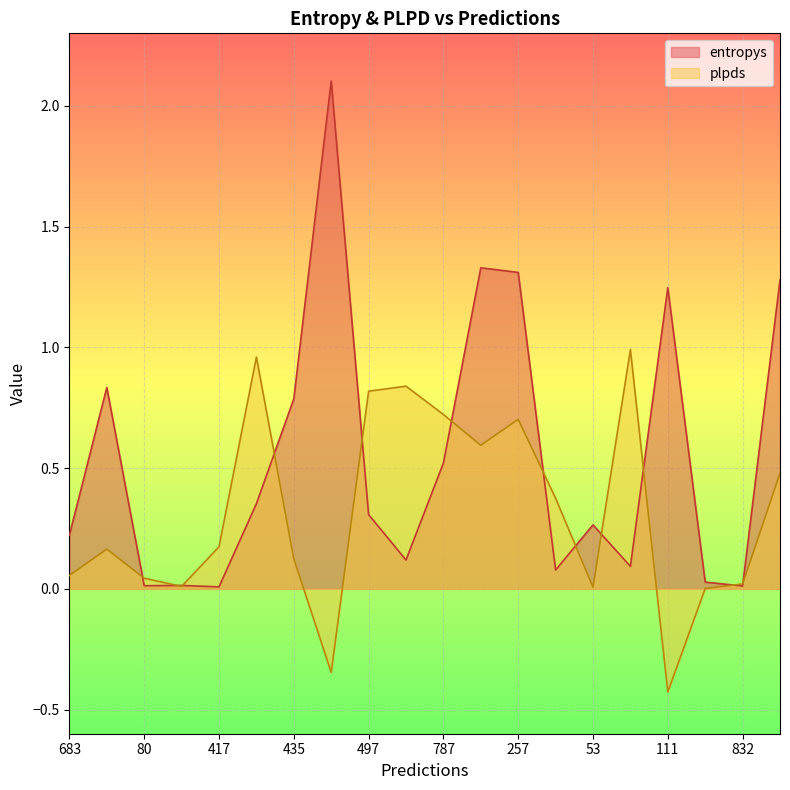

True or false: entropys and plpds cross at least once.

True